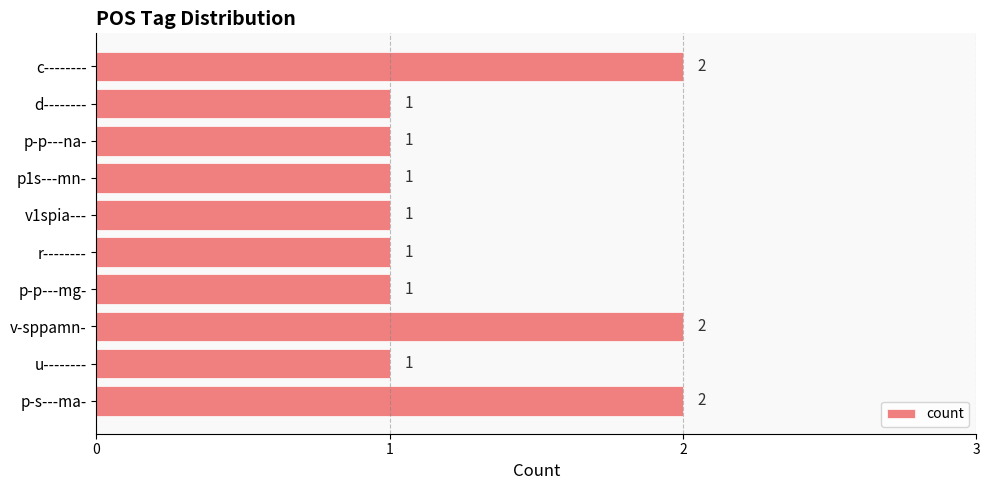

How many categories are shown in the chart?

10